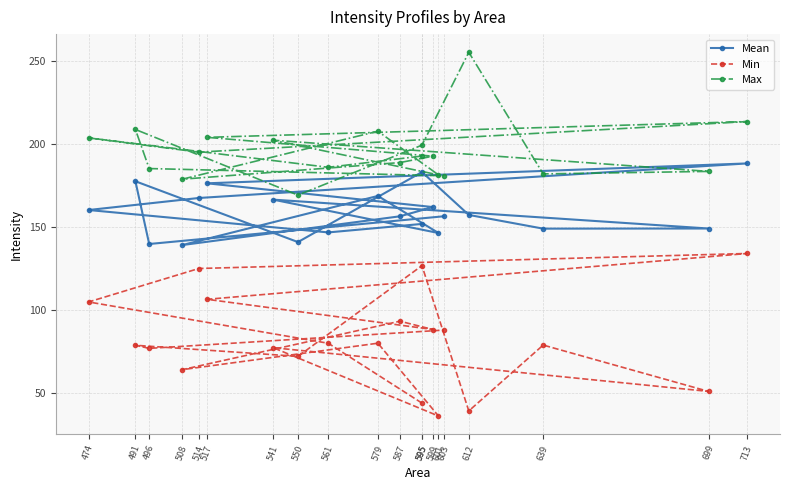

How many interior local valleys does the Max series have?

6